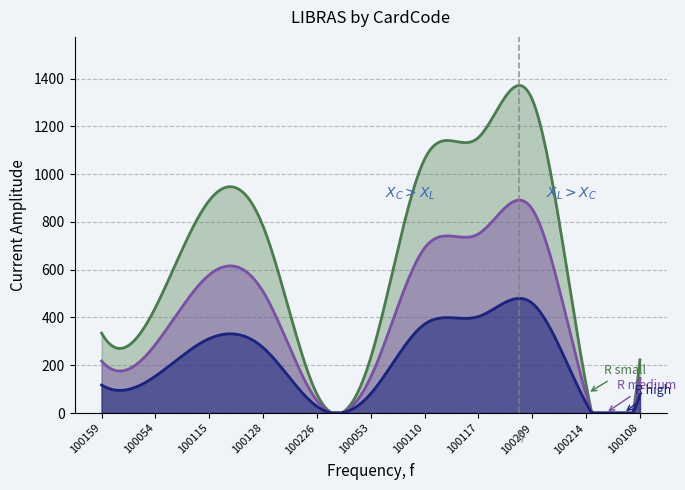

How many points are lower than both their immediate neighbors (excluding endpoints)?

2